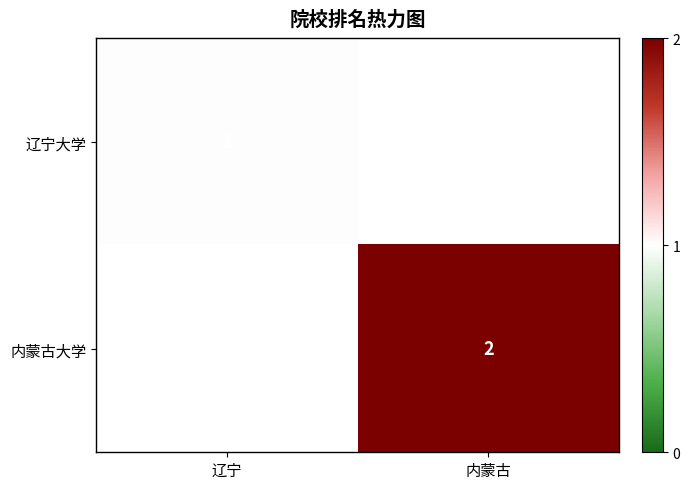

How many series are shown in this chart?

2